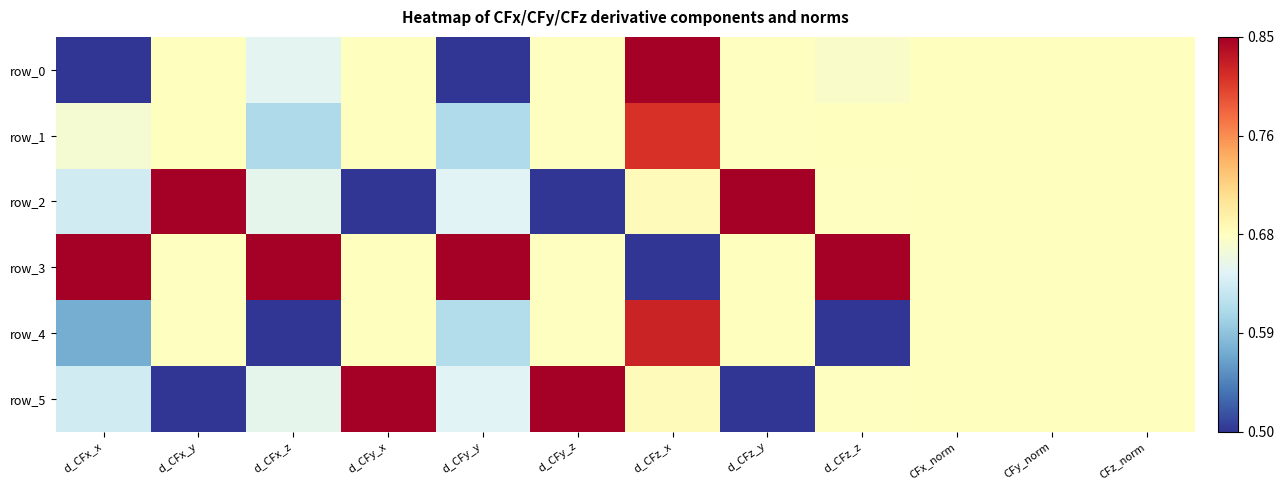

List the series in order of their peak value, lowest first.

row_1, row_4, row_0, row_2, row_3, row_5